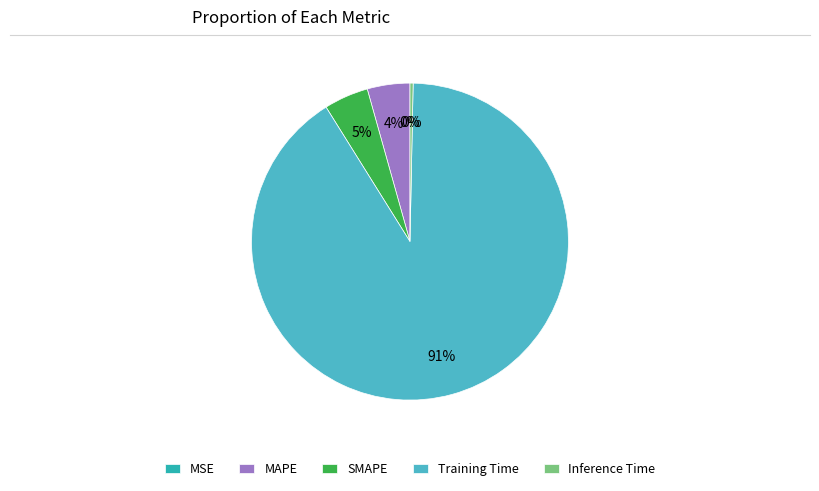

To the nearest percent, what is the average slice percentage?

20%